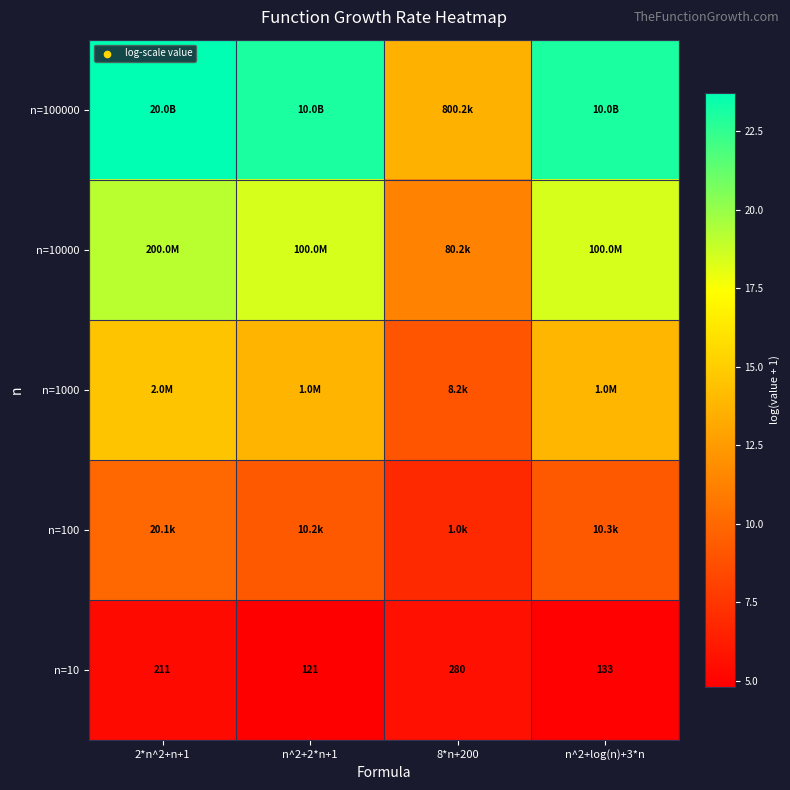

What is the spread (max minus min) of values at n^2+2*n+1?

18.2